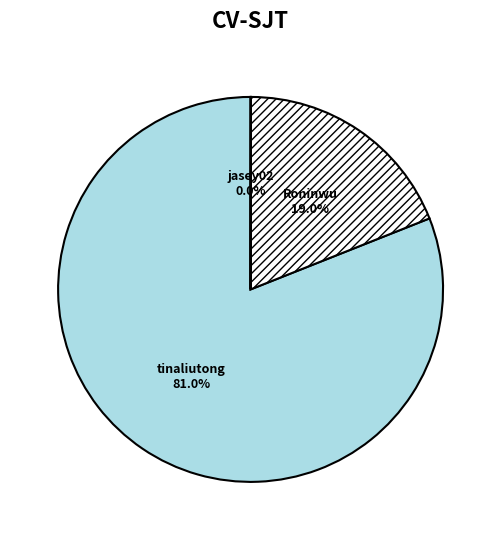

What percentage is NOT represented by tinaliutong?

19.0%